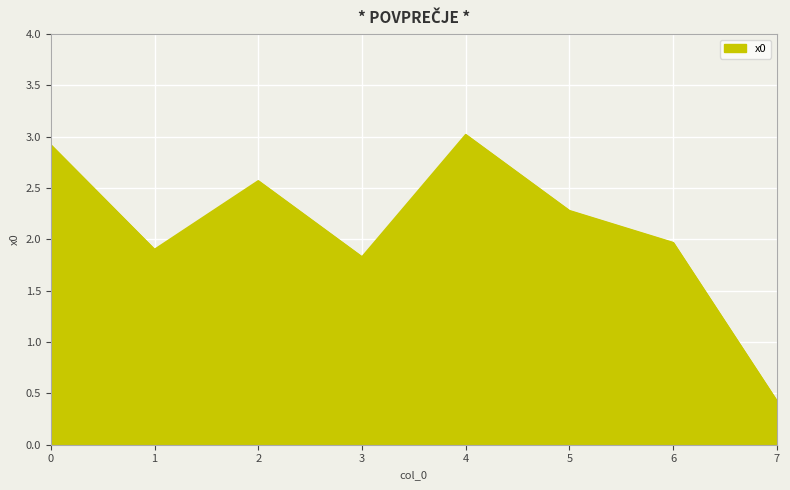

What is the difference between the second highest and second lowest values?

1.1